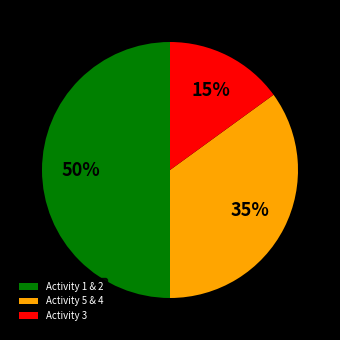

Approximately how many times larger is the value at Activity 1 & 2 compared to Activity 3?

3.3